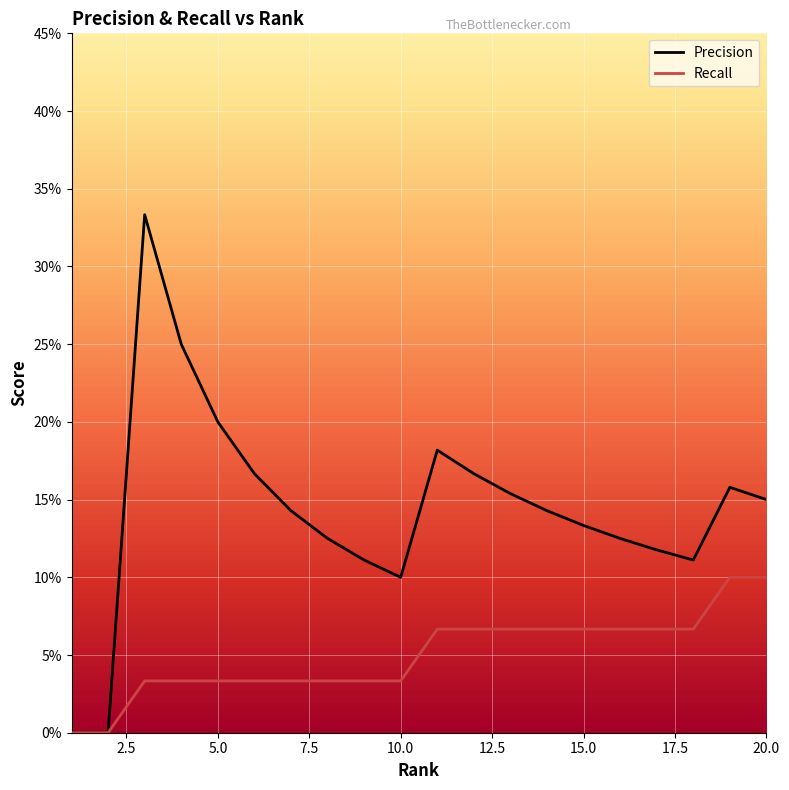

What are all the series names shown in the legend?

Precision, Recall